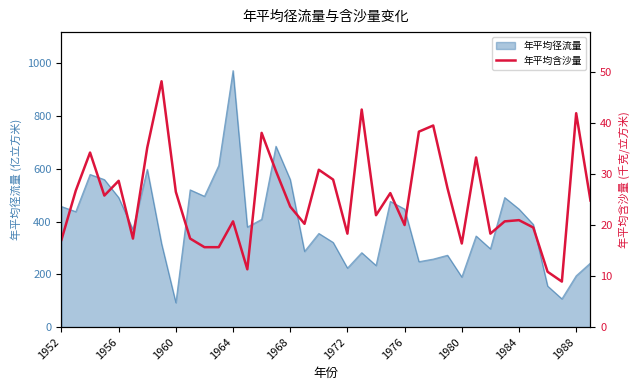

What is the lowest value of the 年平均径流量 series?

92.4